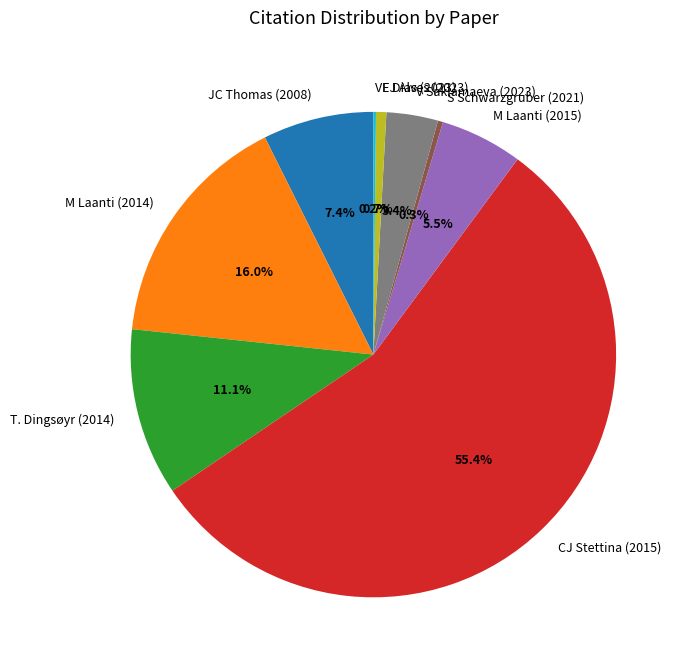

To the nearest percent, what is the difference between the largest and smallest slice percentages?

55%